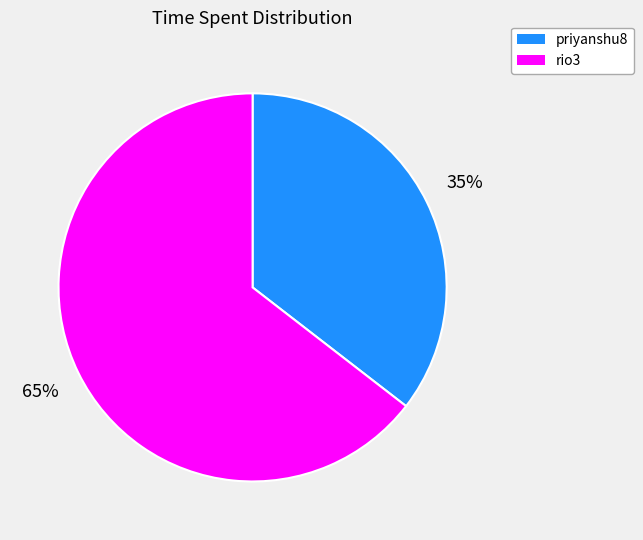

How many segments does this pie chart have?

2